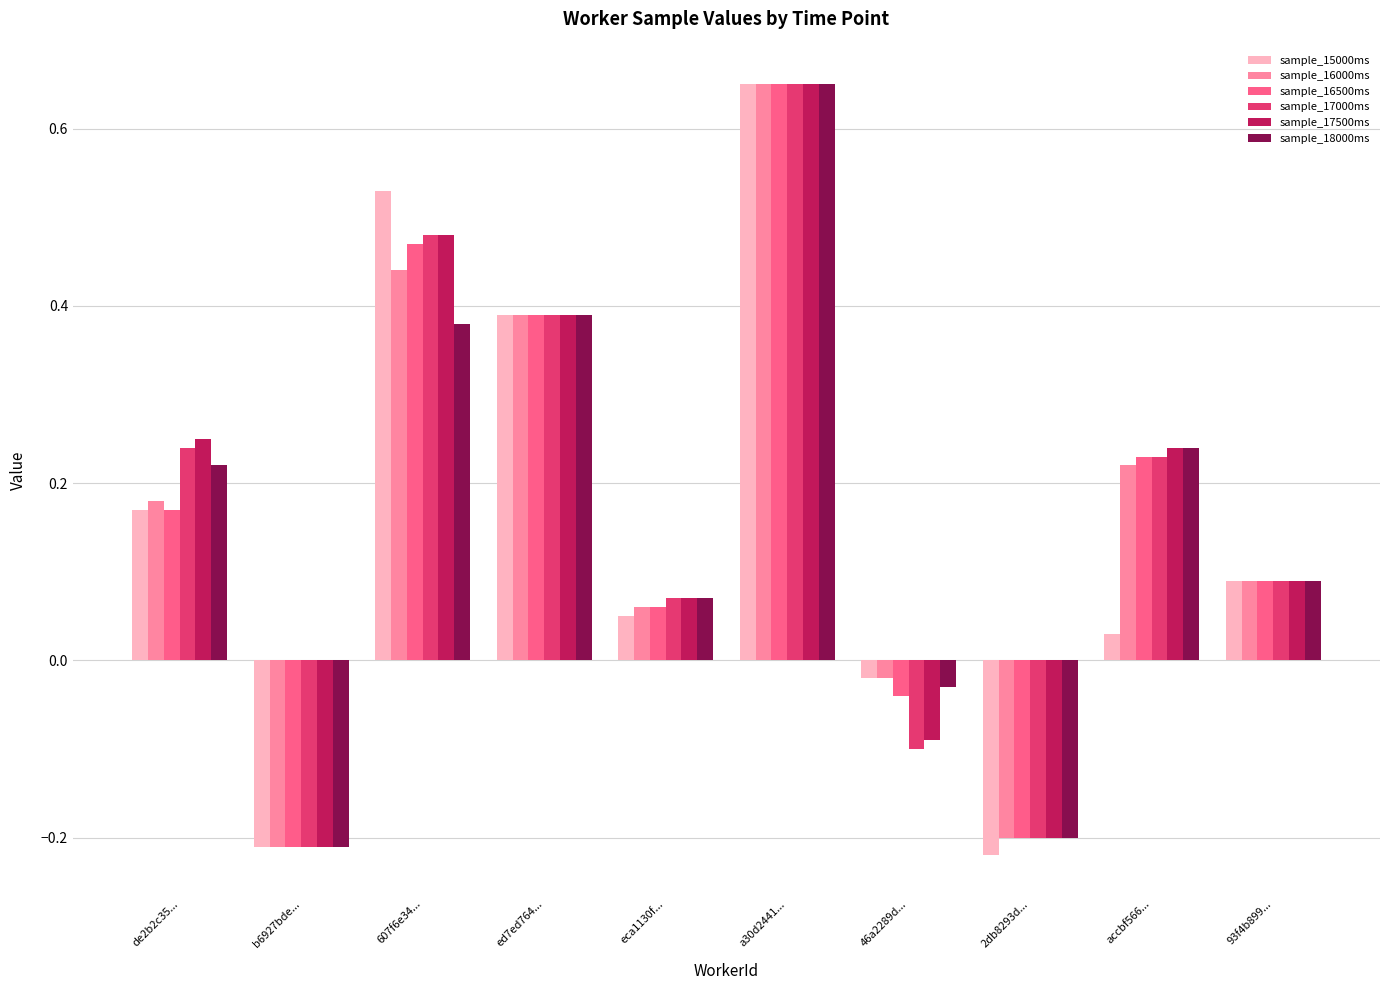

Which category has the highest value in the sample_17000ms series?

a30d2441...